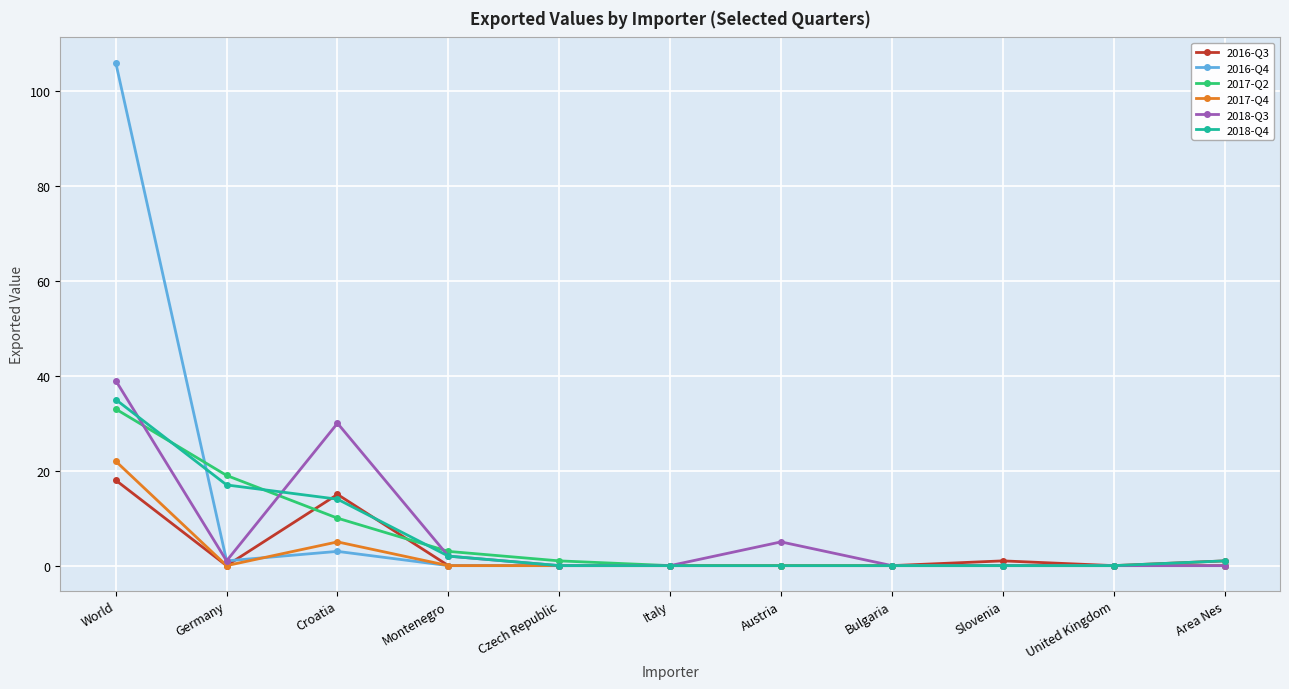

The 2017-Q2 series shows 10 at Croatia. True or false?

True